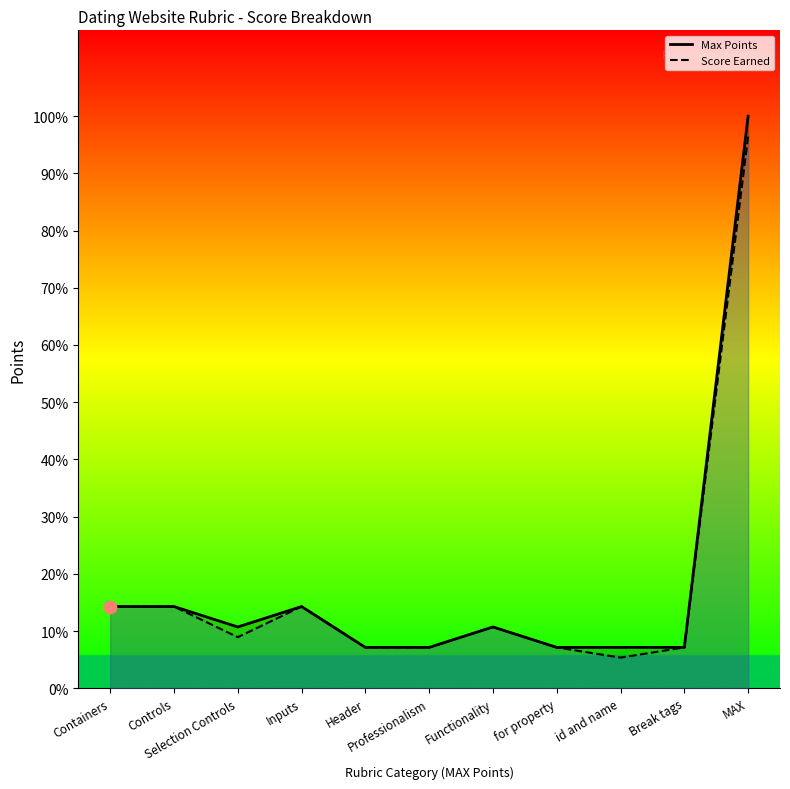

At which category is the sum across all series the highest?

MAX